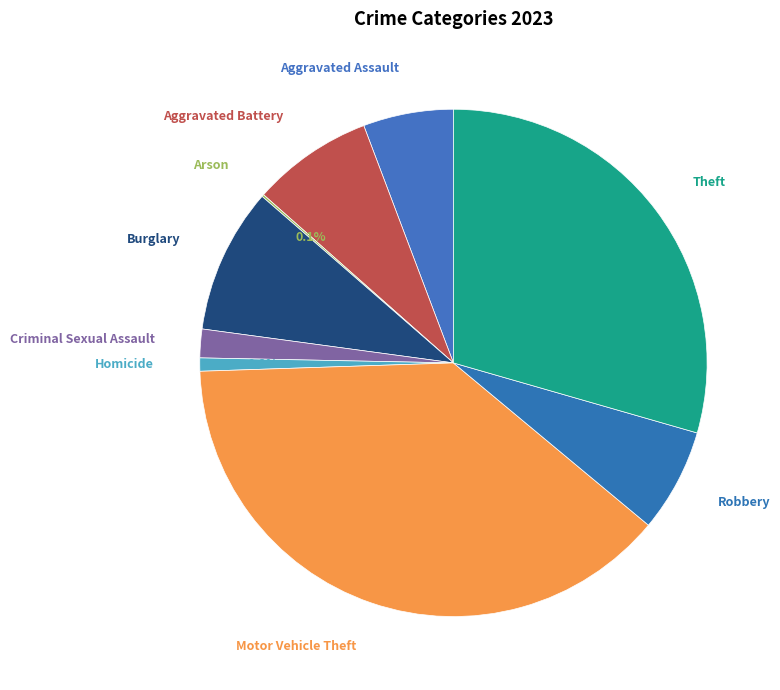

What is the ratio of the value at Robbery to the value at Theft?

0.2